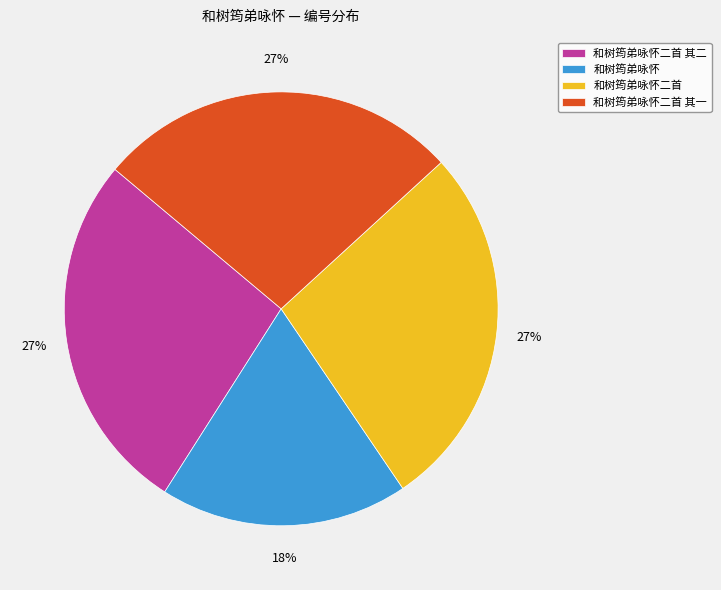

Does 和树筠弟咏怀二首 represent more than half of the total?

No